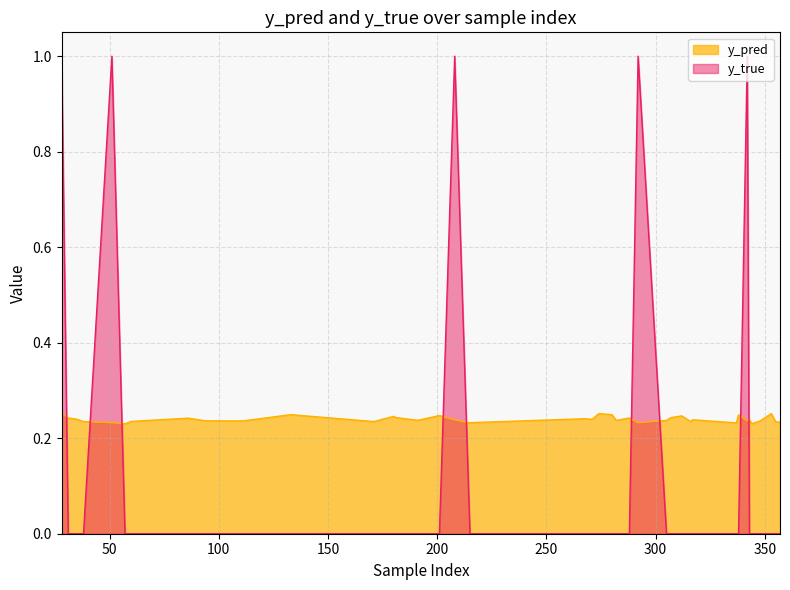

What is the average value of the y_pred series?

0.2